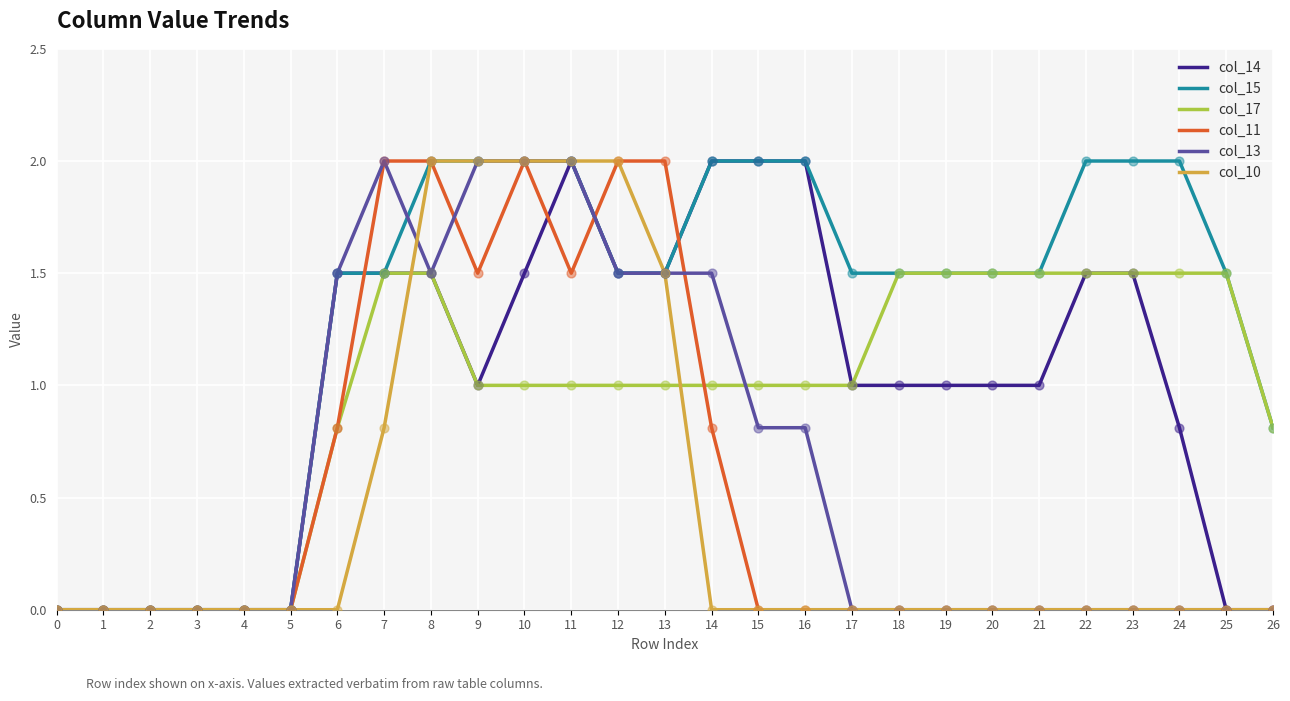

What is the greatest value displayed?

2.0